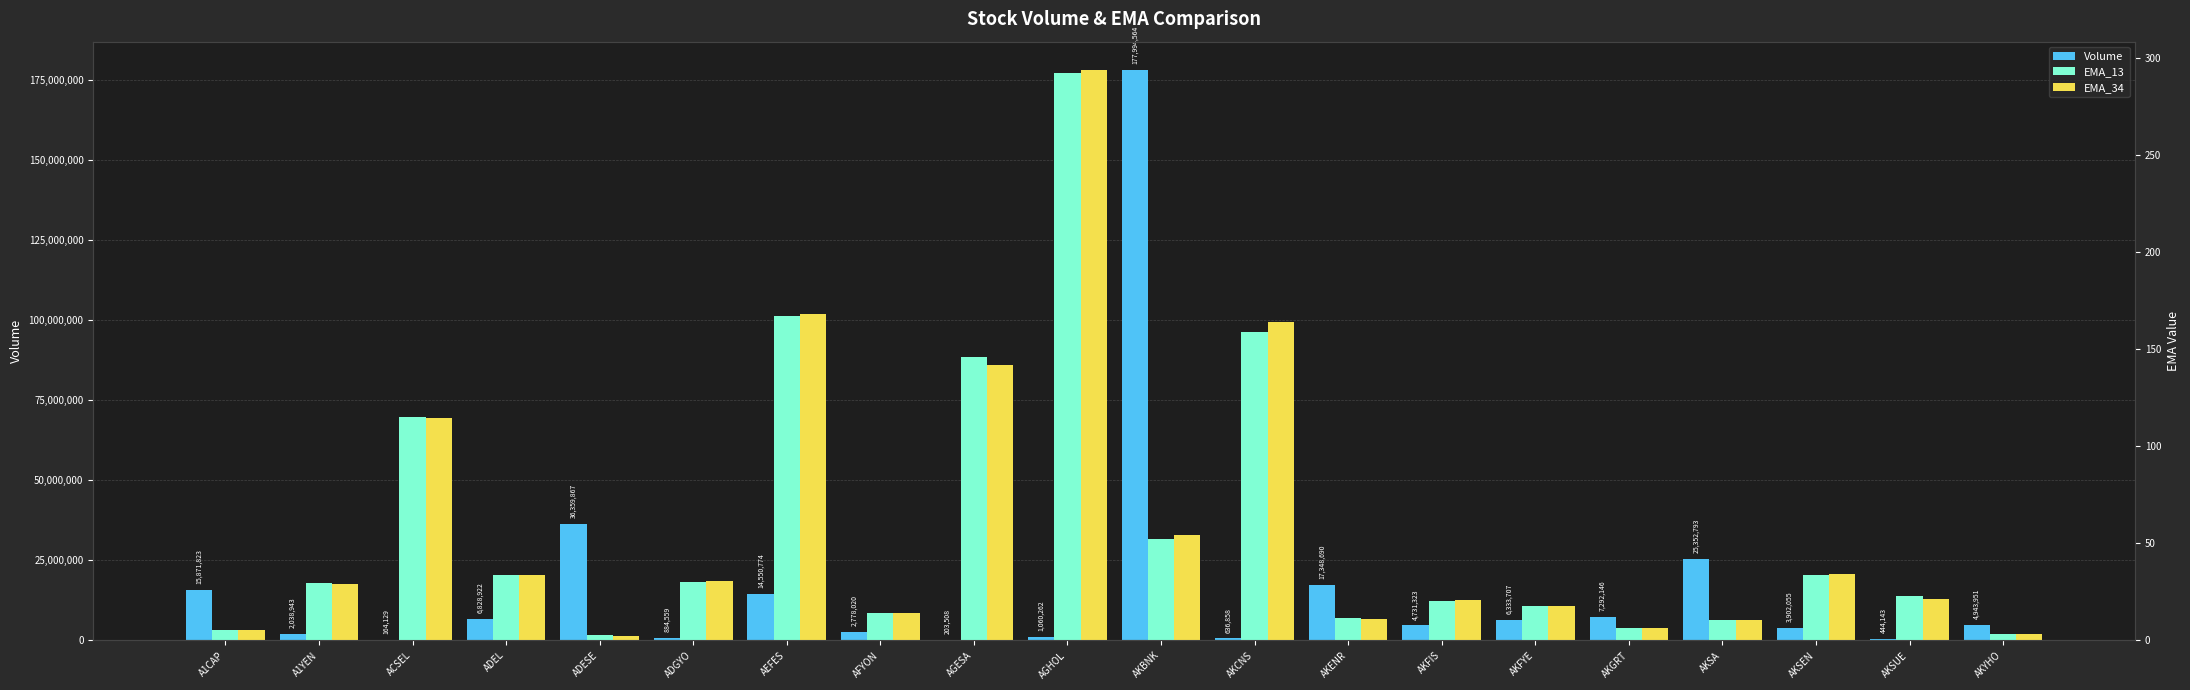

At which category does the chart reach its minimum across all series?

ADESE